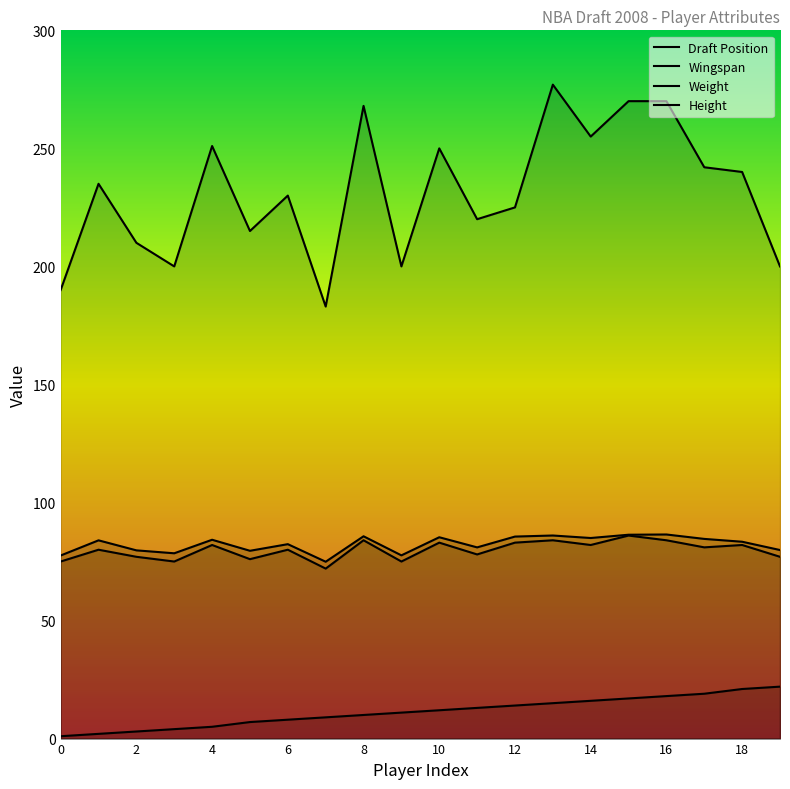

The Height series shows 54.6 at 6. True or false?

False